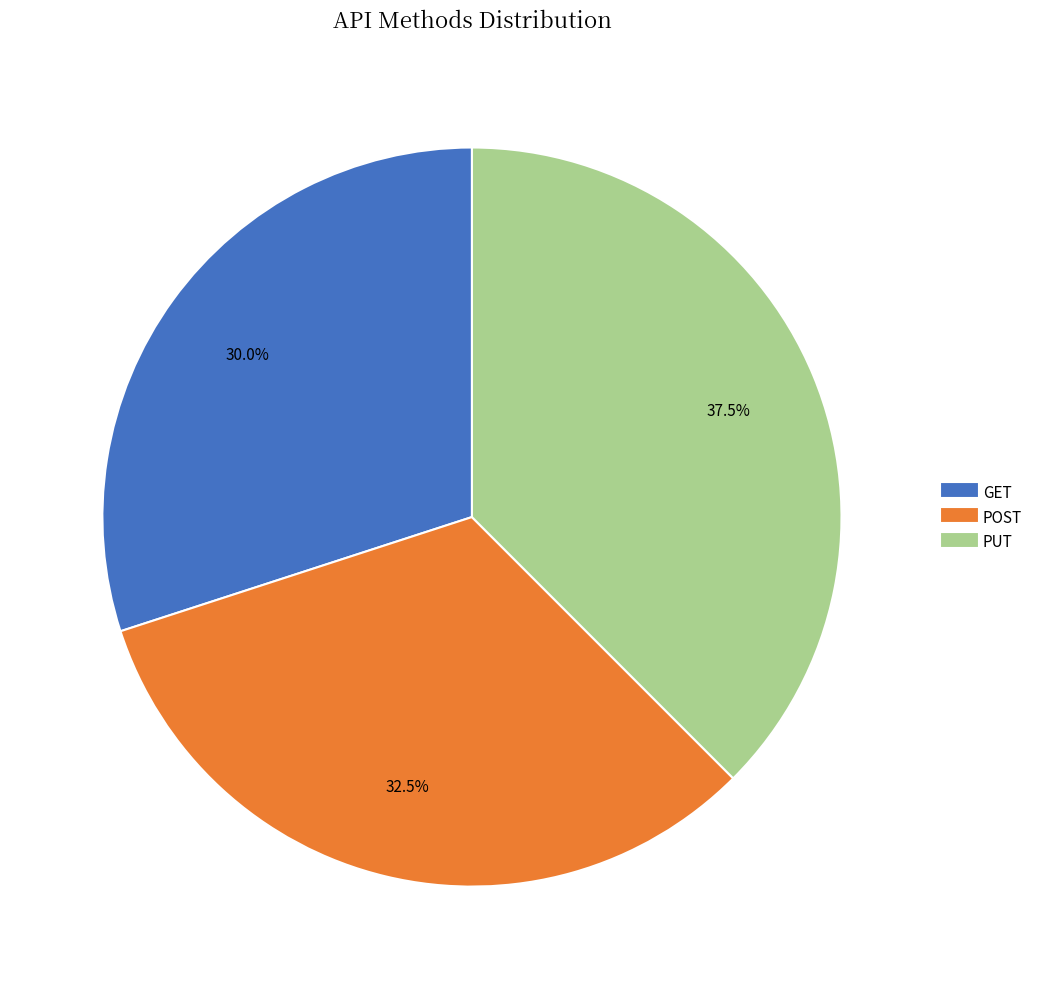

Rank the categories by value from highest to lowest.

PUT, POST, GET